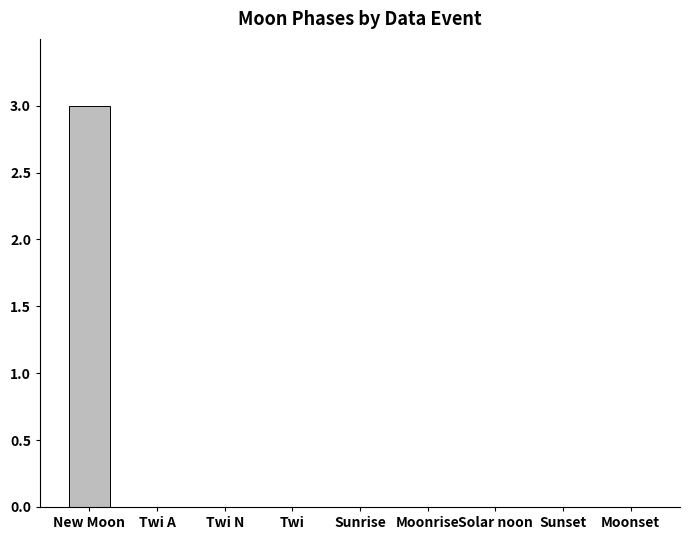

How many series are shown in this chart?

1